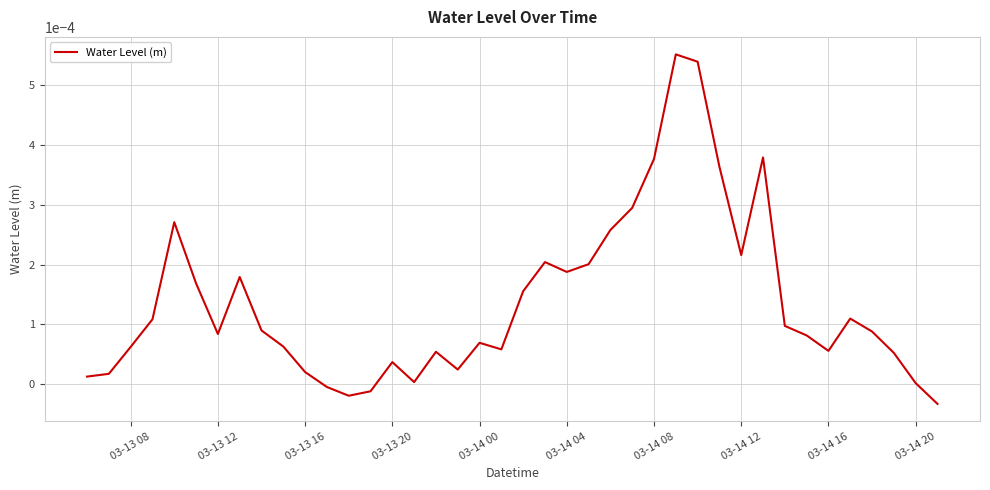

Between 03-14 04 and 03-13 20, which is larger?

03-14 04